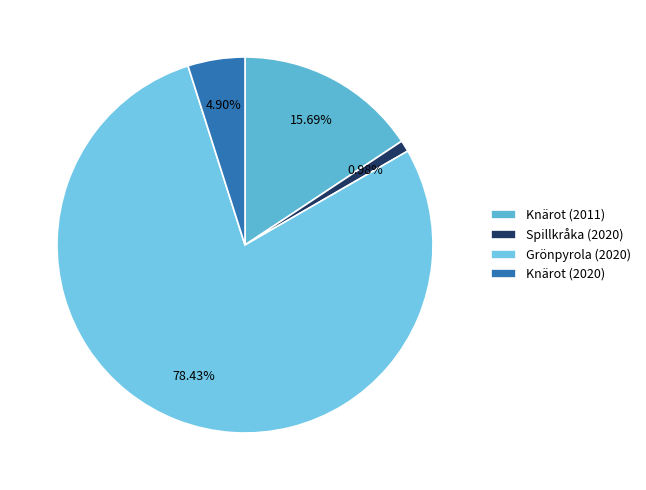

To the nearest percent, what is the difference between the largest and smallest slice percentages?

77%